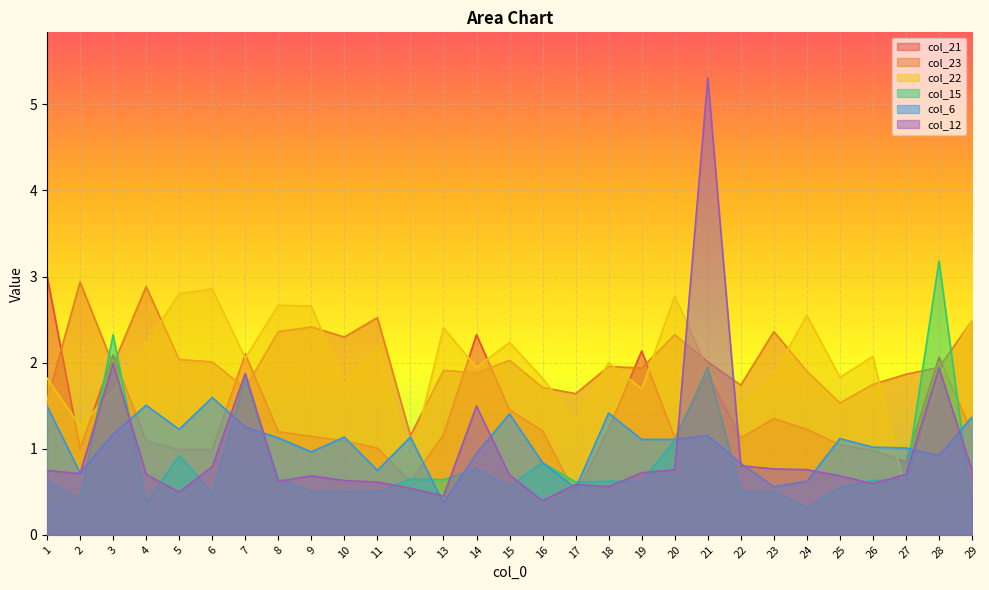

True or false: col_21 has a value of 0.4 at 5.

False